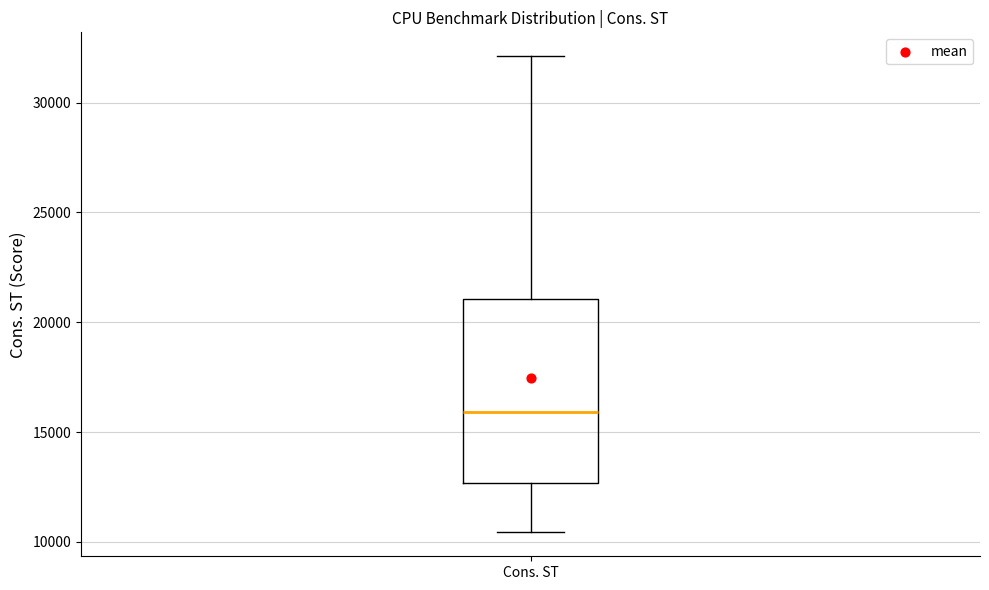

Read this box plot against the y-axis: the position of the median line, the range covered by the box, and the ends of both whiskers. The values are not printed on the chart, so give them approximately, as read against the axis.

median 16000, box 12500 to 21000, whiskers 10500 to 32000